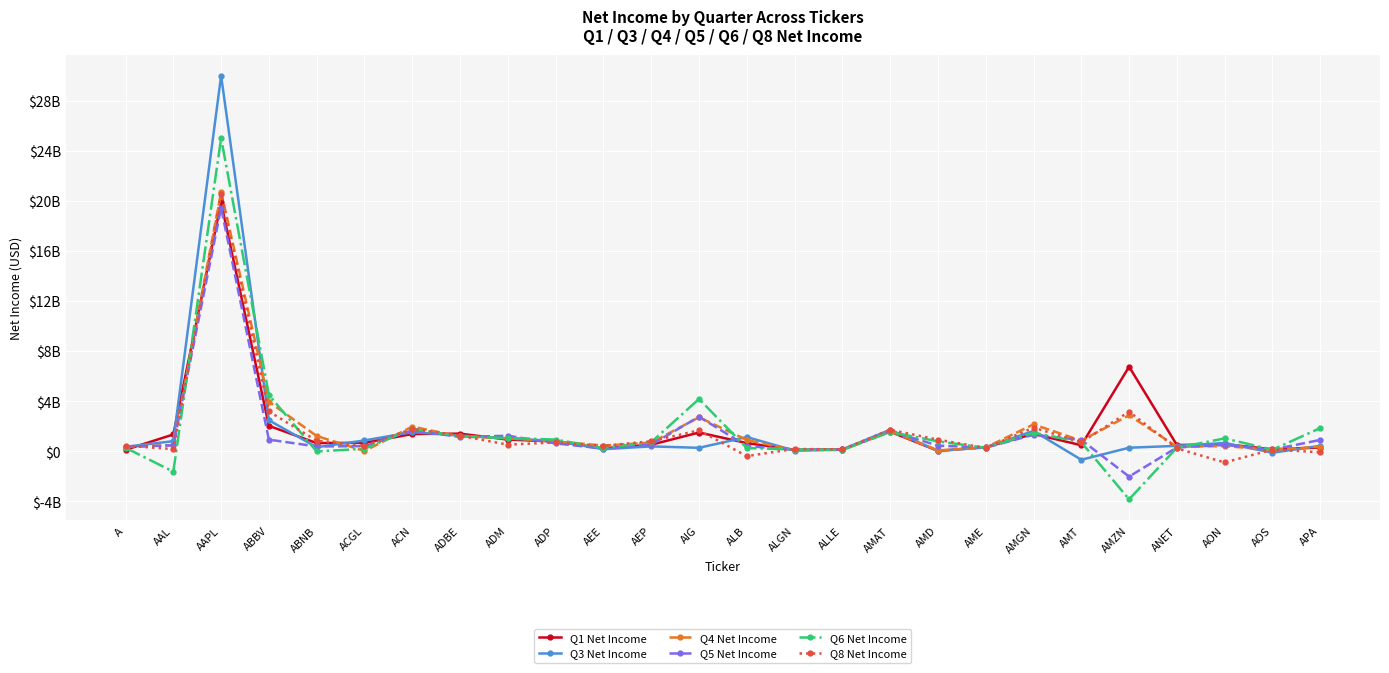

What position from the left is ACN?

7